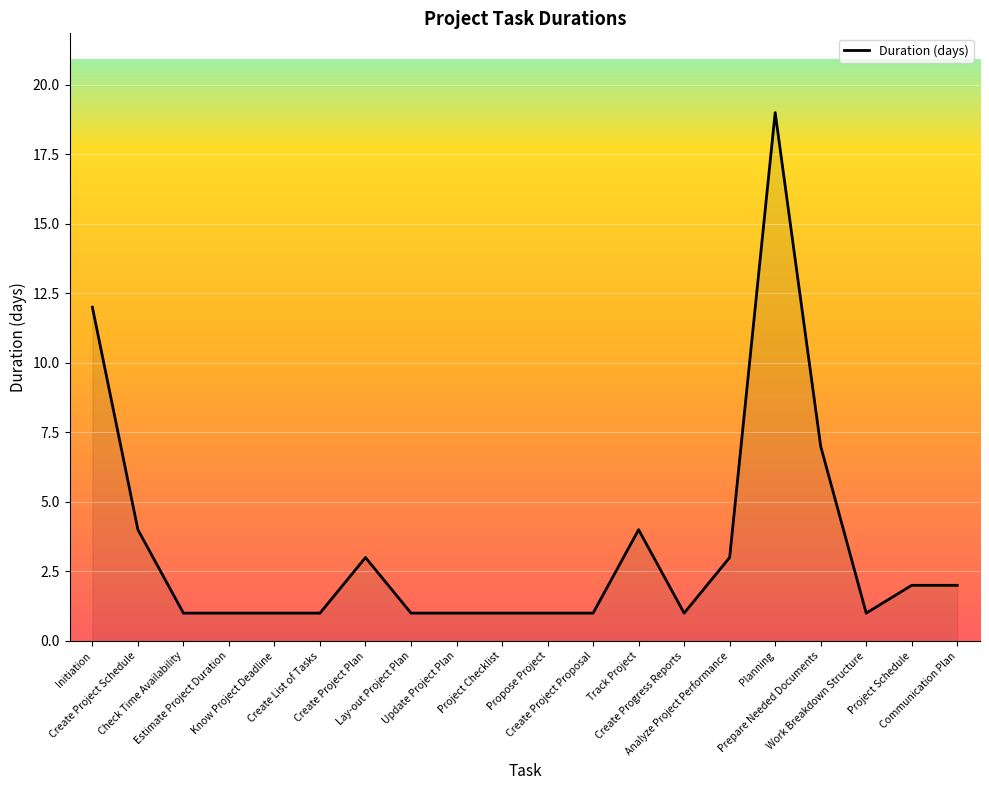

The chart shows a value of 0 at Check Time Availability. True or false?

False